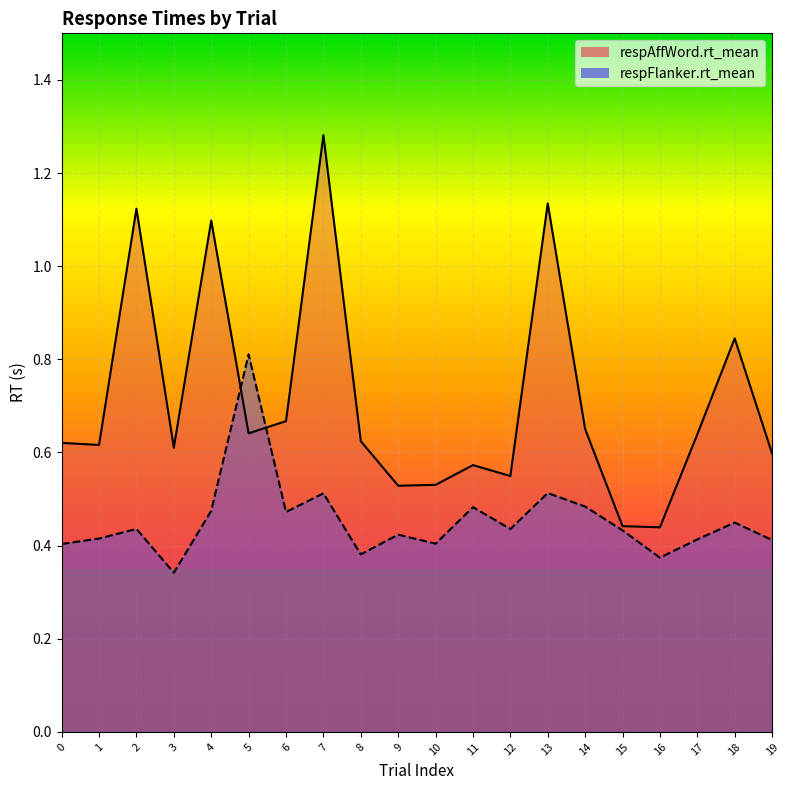

What is the spread (max minus min) of values at 5?

0.2